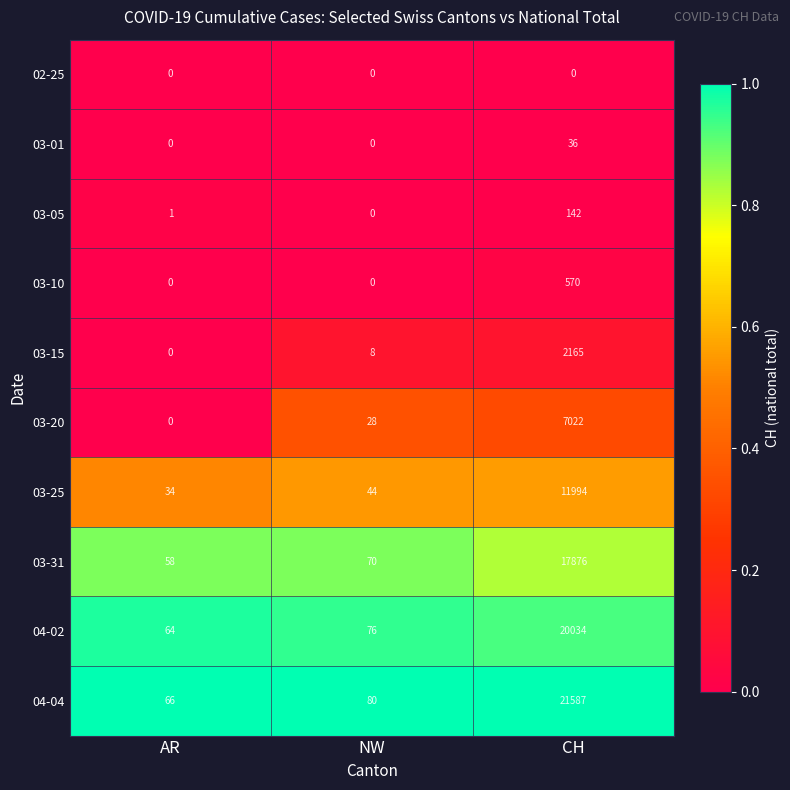

What is the total value across all series at NW?

306